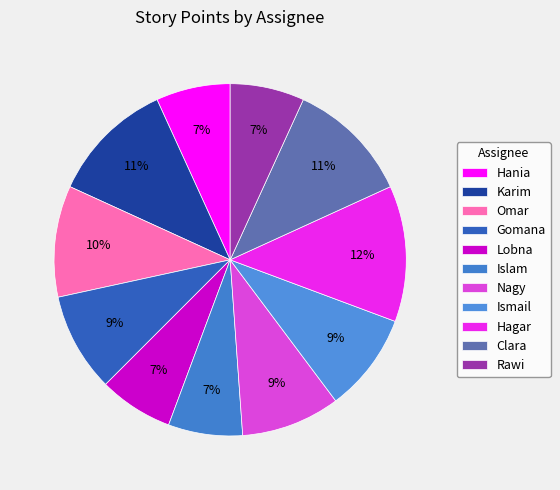

To the nearest percent, what is the combined percentage of Karim and Hania?

18%